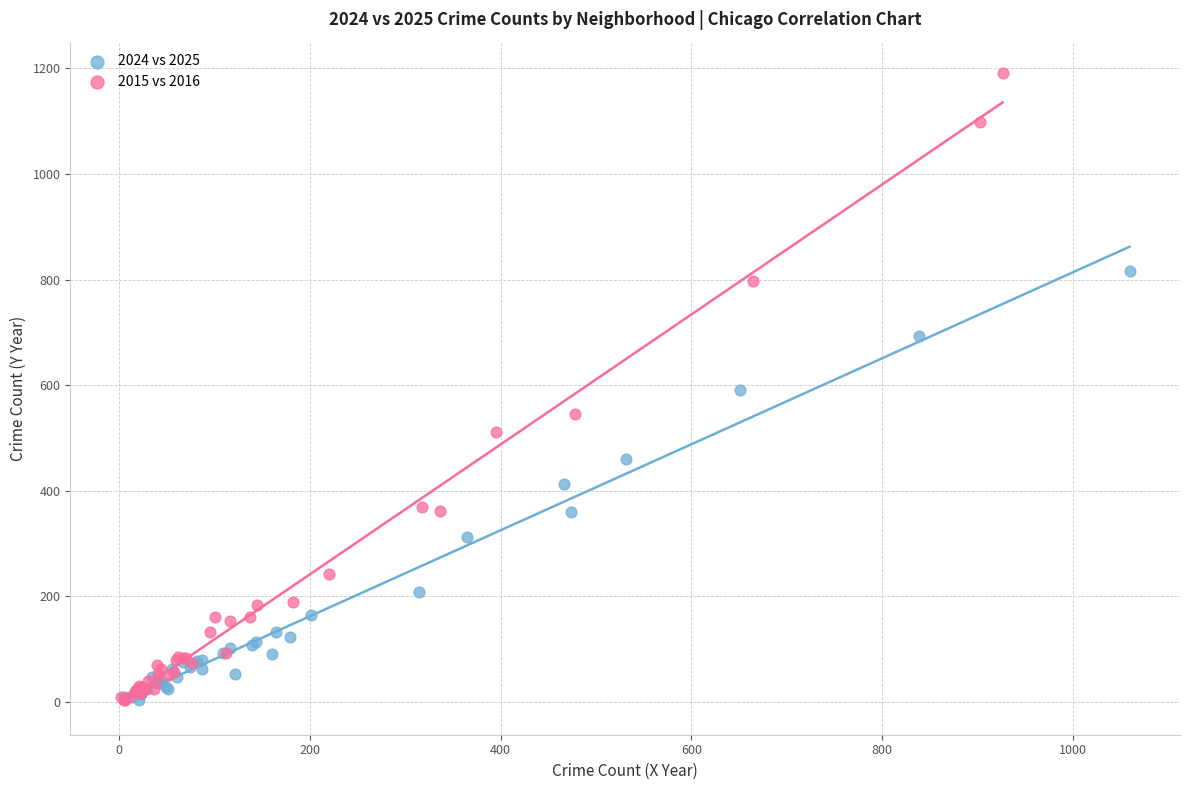

Which series has the largest Y range (max minus min)?

2015 vs 2016